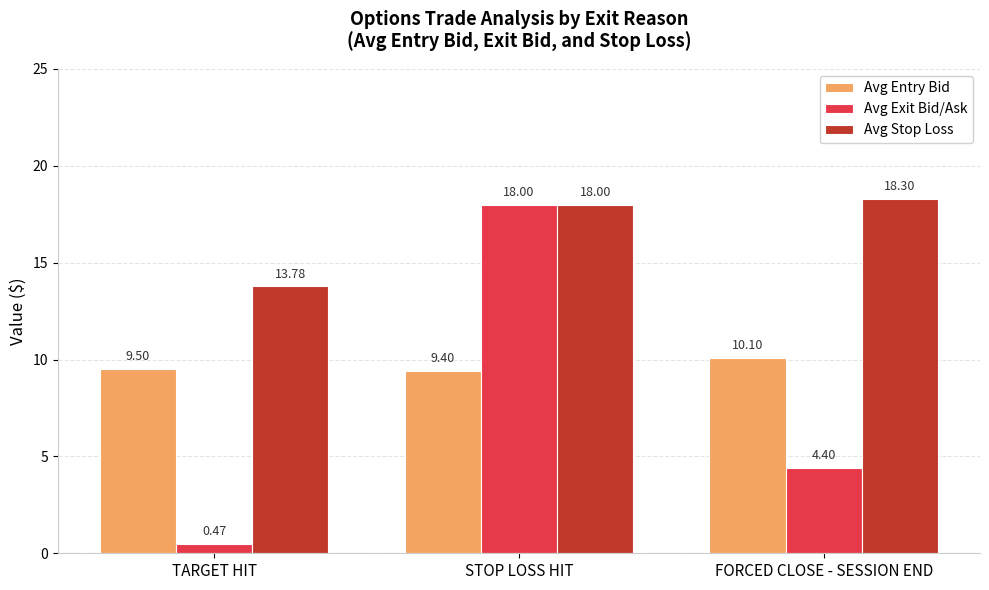

Are the bars horizontal?

No